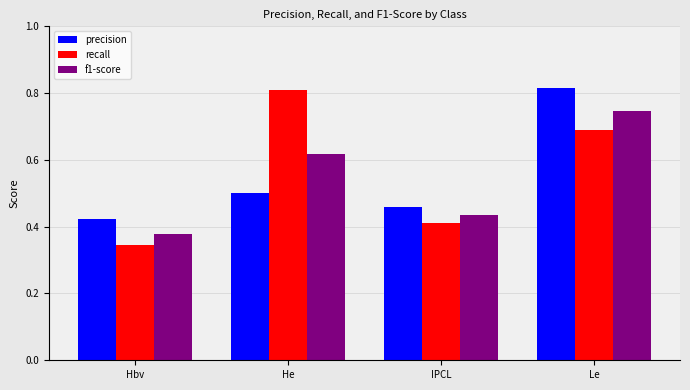

At He, list the series in order from smallest to largest.

precision, f1-score, recall